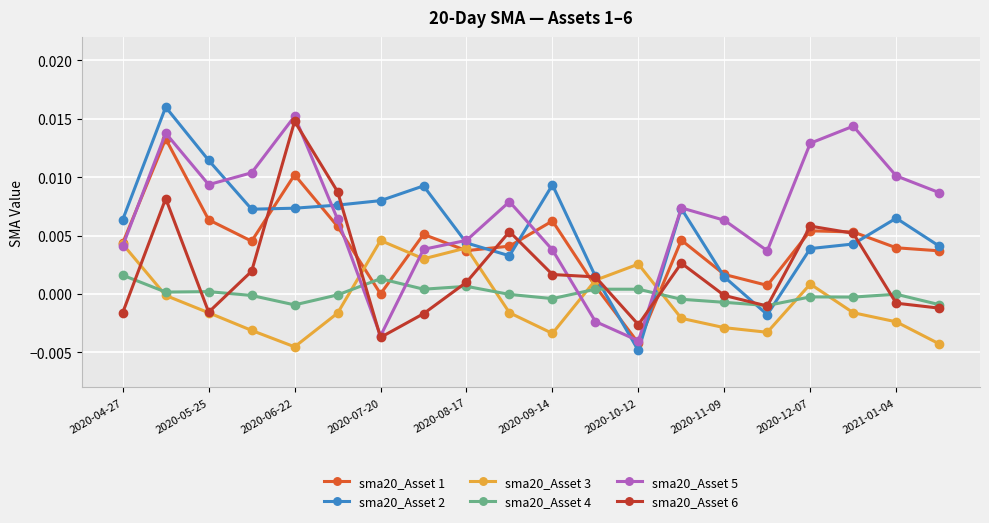

Which series has the widest spread of values?

sma20_Asset 2